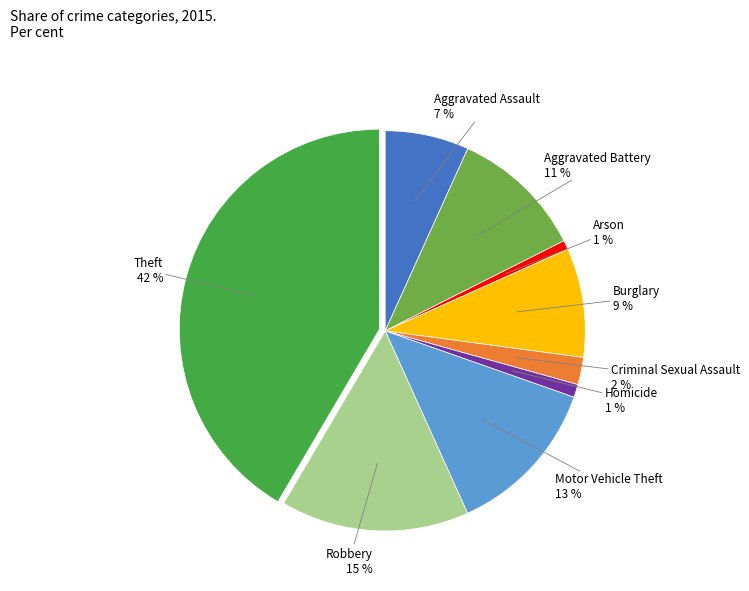

Is Homicide the majority of the pie?

No